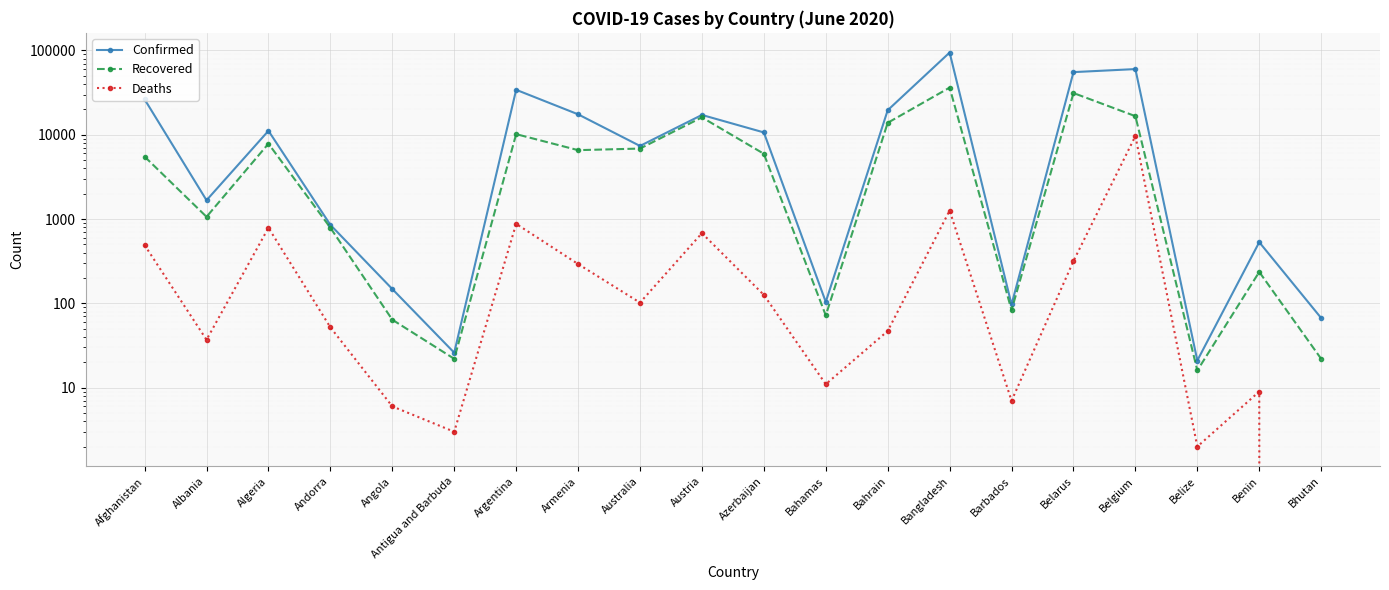

True or false: Recovered and Confirmed intersect in this chart.

False